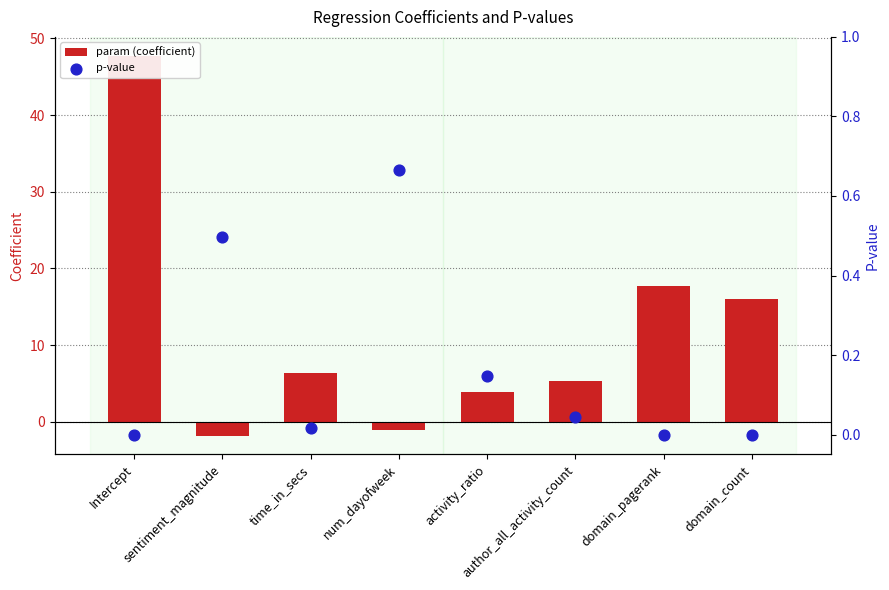

Which series contains the lowest Y value?

param (coefficient)